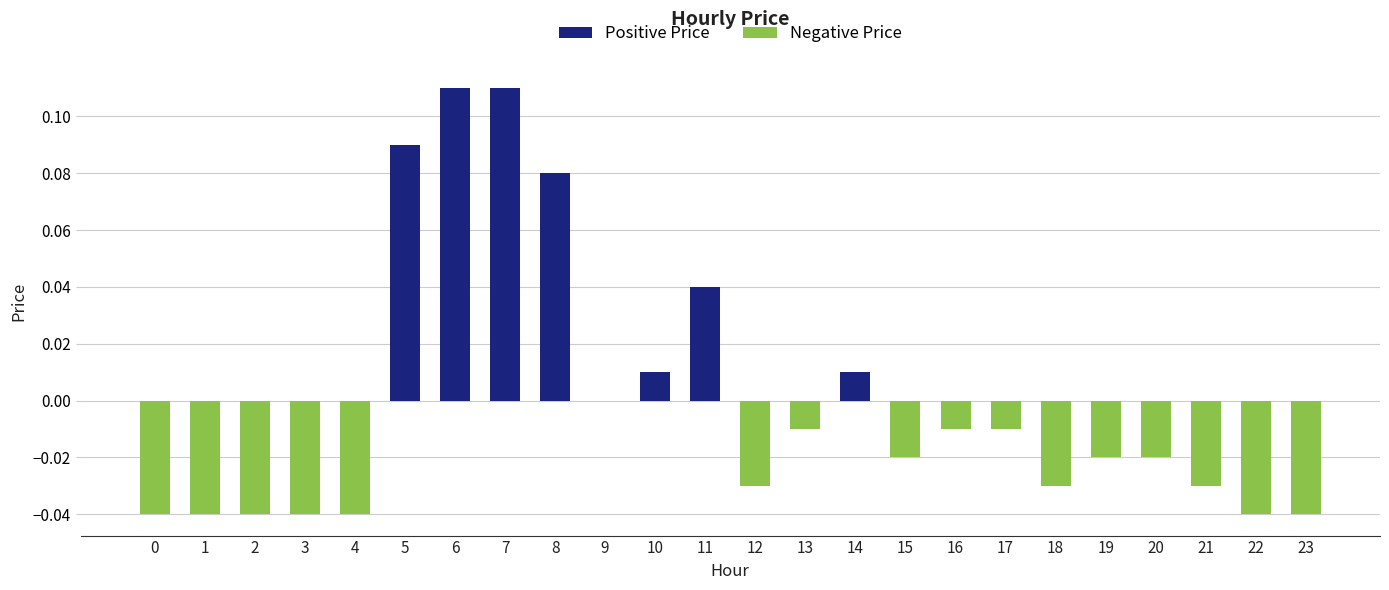

How many data points in Positive Price are above 0?

7